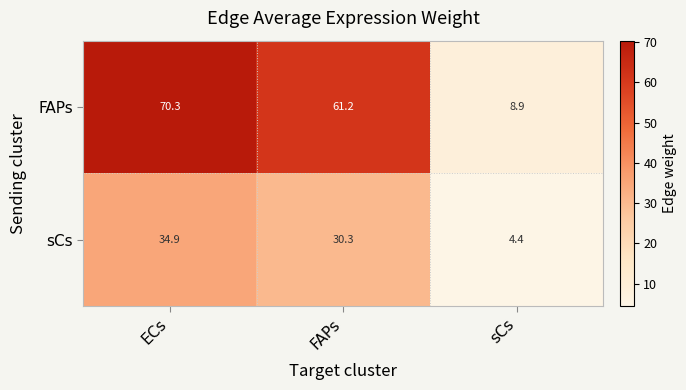

What is the total value across all series at sCs?

13.3